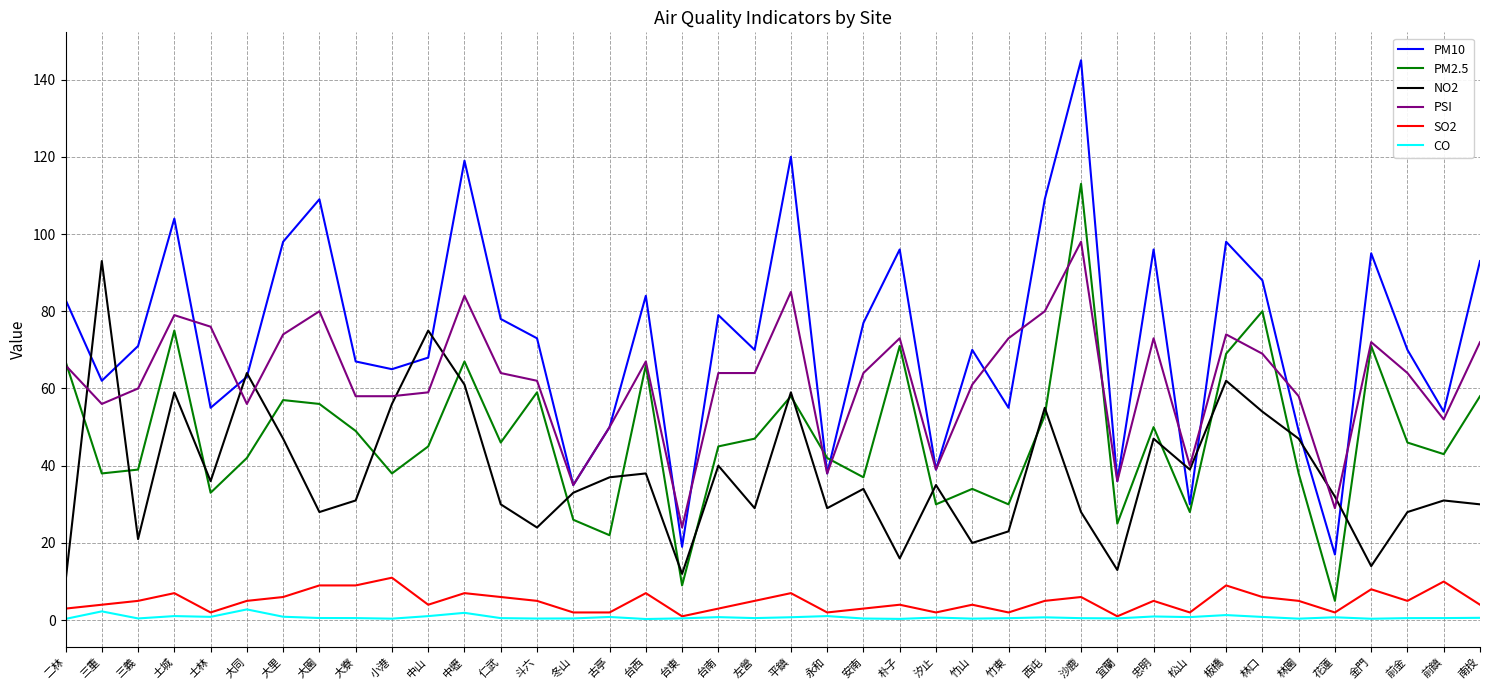

At which category does the chart reach its peak across all series?

沙鹿